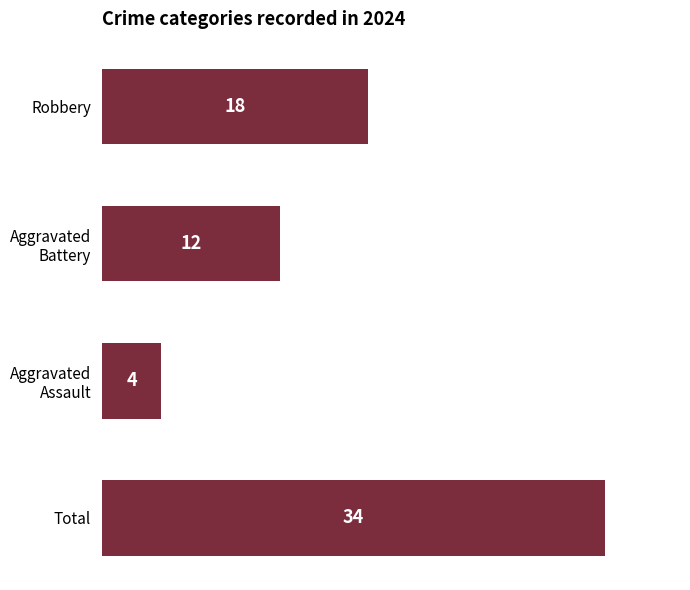

Does the chart contain stacked bars?

No